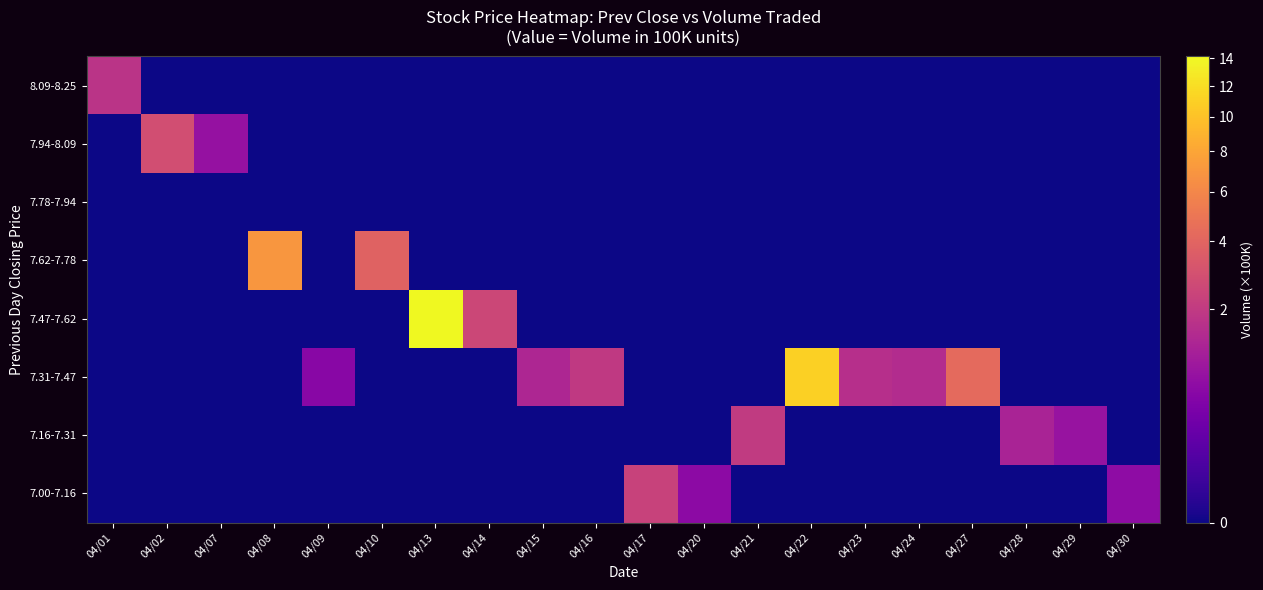

What is the greatest value displayed?

14.1